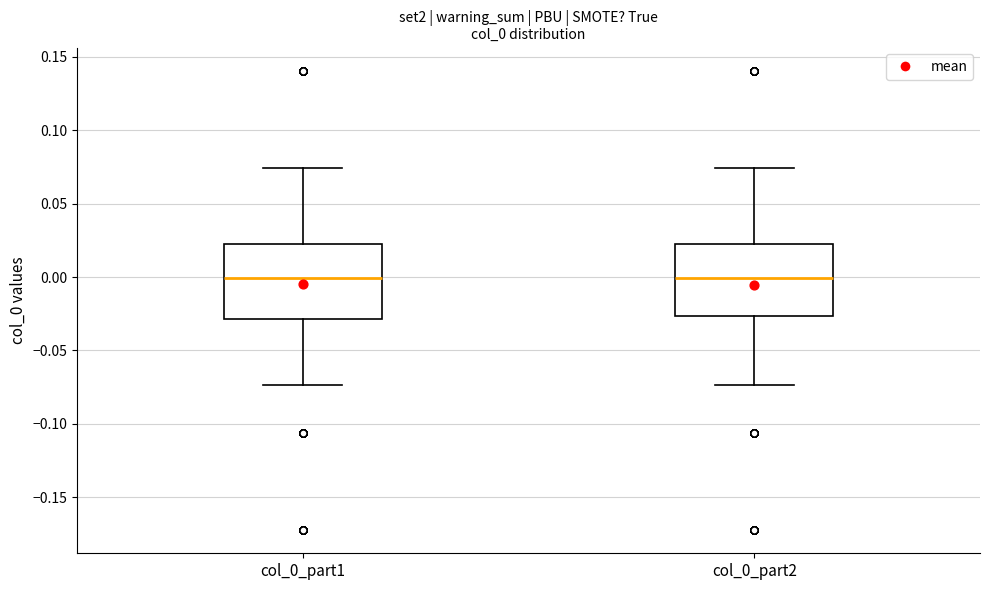

Where does the lower whisker of the box for col_0_part2 end on the y-axis? The values are not printed on the chart, so give them approximately, as read against the axis.

-0.075